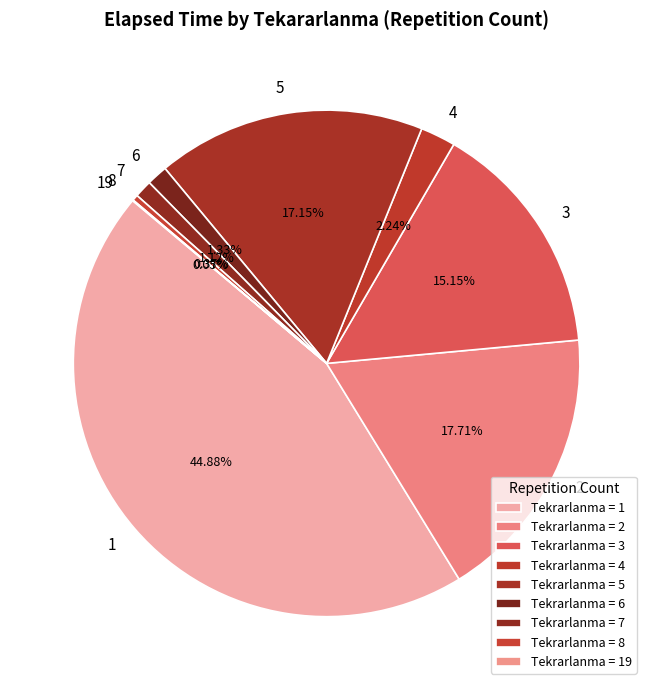

Which slice is the smallest?

19